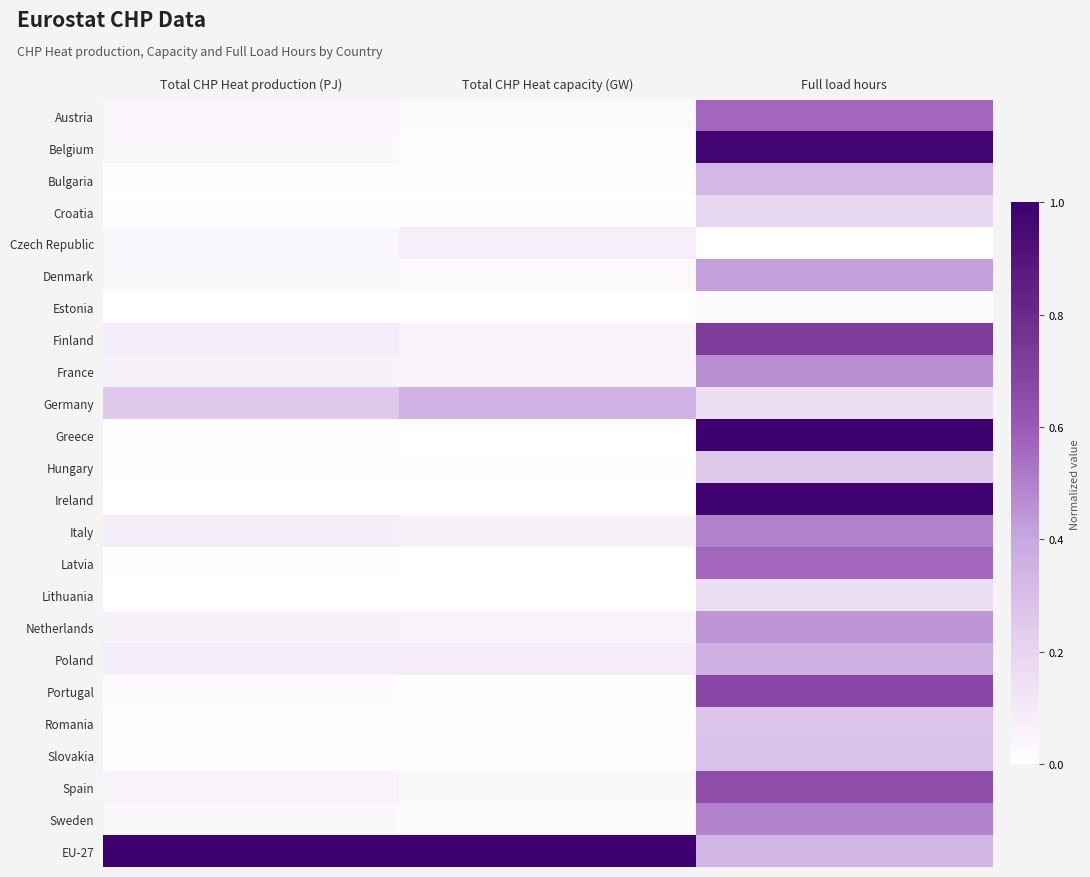

What is the greatest value displayed?

1.0